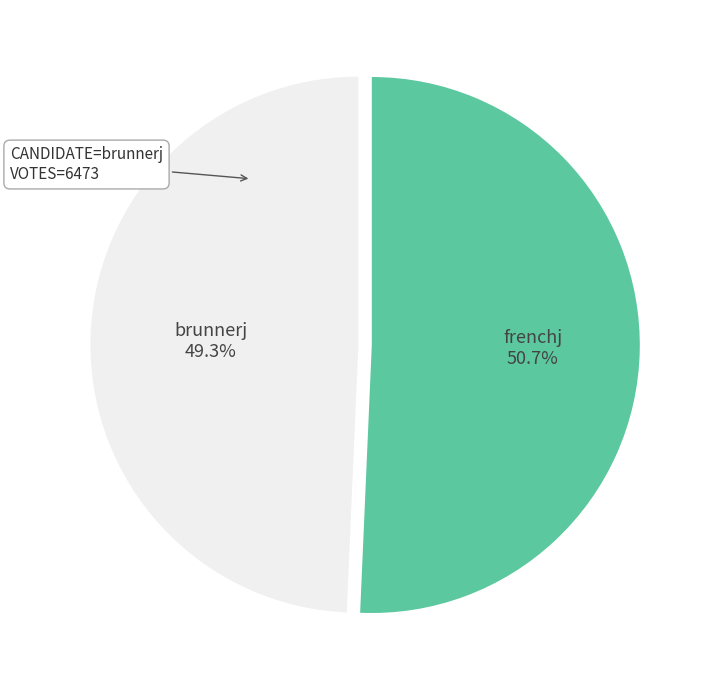

How many slices are in this pie chart?

2